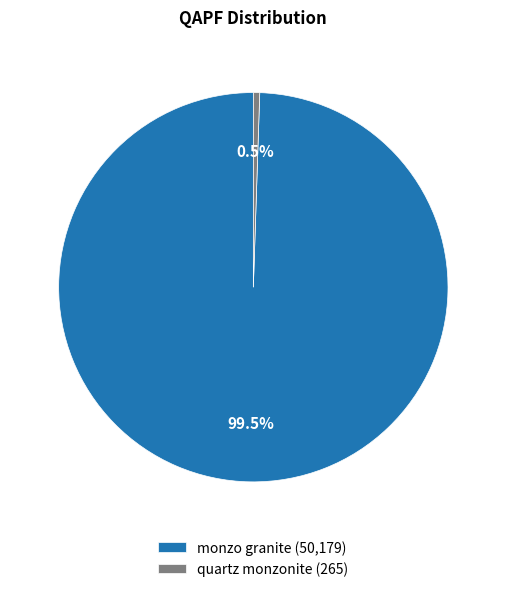

Is there any slice that represents more than half of the pie?

Yes